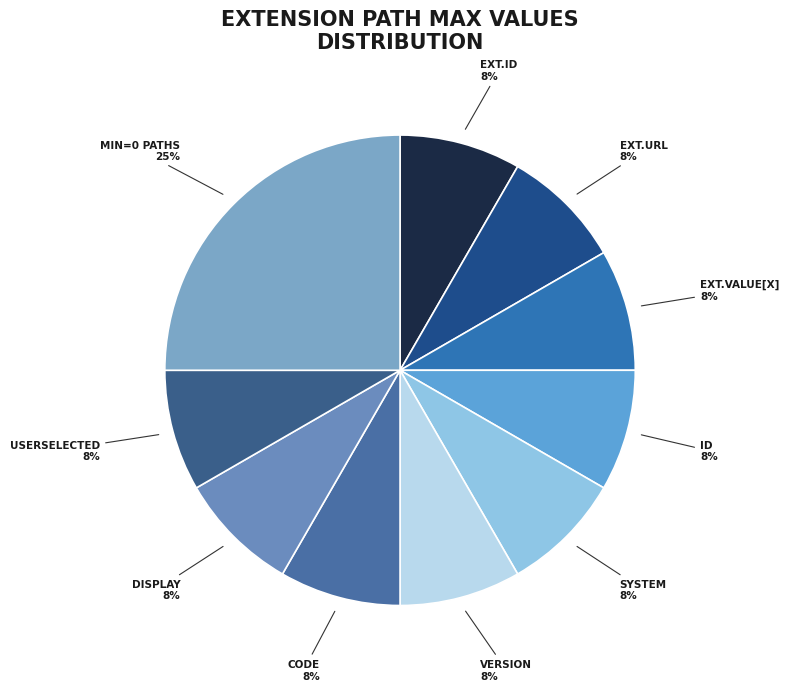

Count the number of slices in the pie.

10